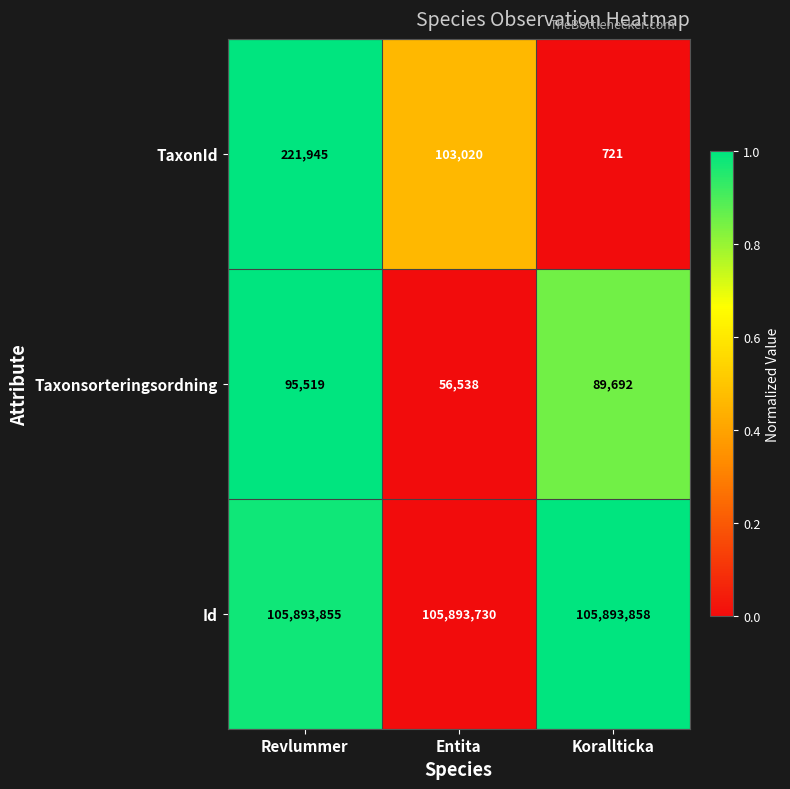

At which label is TaxonId closest to 111333?

Entita